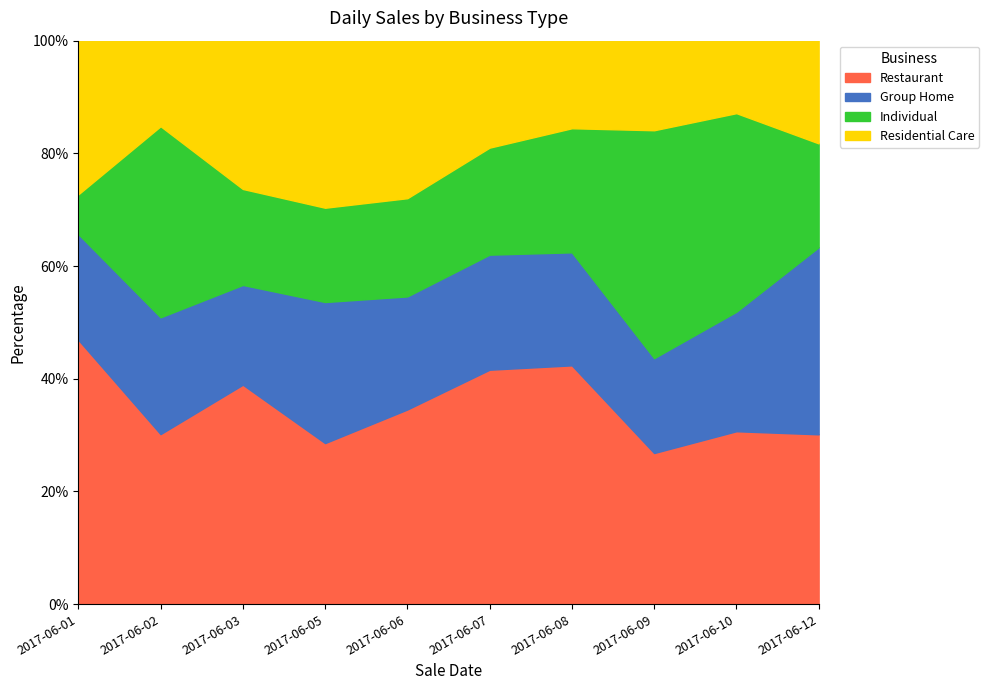

Reading left to right, list all the values displayed in this chart.

Restaurant: 507.5	244.8	412.9	336.8	380.6	346.8	459.7	330.9	281.7	322.7
Group Home: 202.9	168.1	187.7	295.1	221.1	170.2	217.6	207.8	194.7	355.5
Individual: 76.2	275.1	180.6	197.2	192.1	158.3	238.9	499.0	323.5	197.3
Residential Care: 295.0	123.2	279.0	349.4	308.0	158.2	168.6	196.2	118.1	195.2